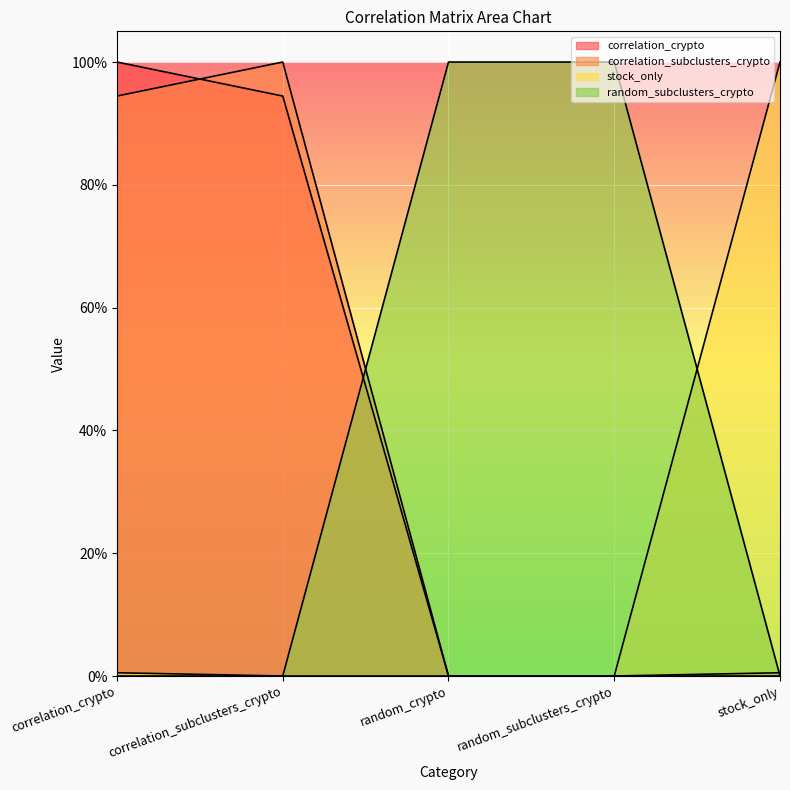

The value of correlation_crypto at random_subclusters_crypto is -0.3. True or false?

False